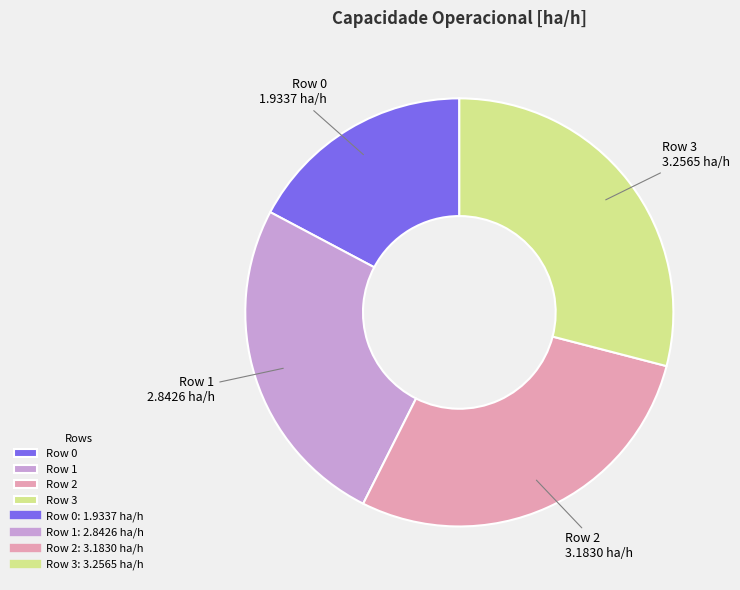

The Row 0 slice represents 12% of the pie. True or false?

False